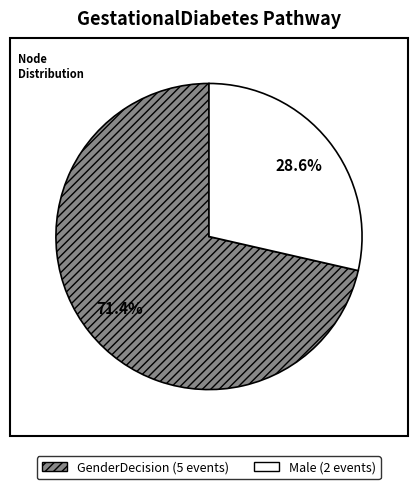

Is there a majority slice in this chart?

Yes